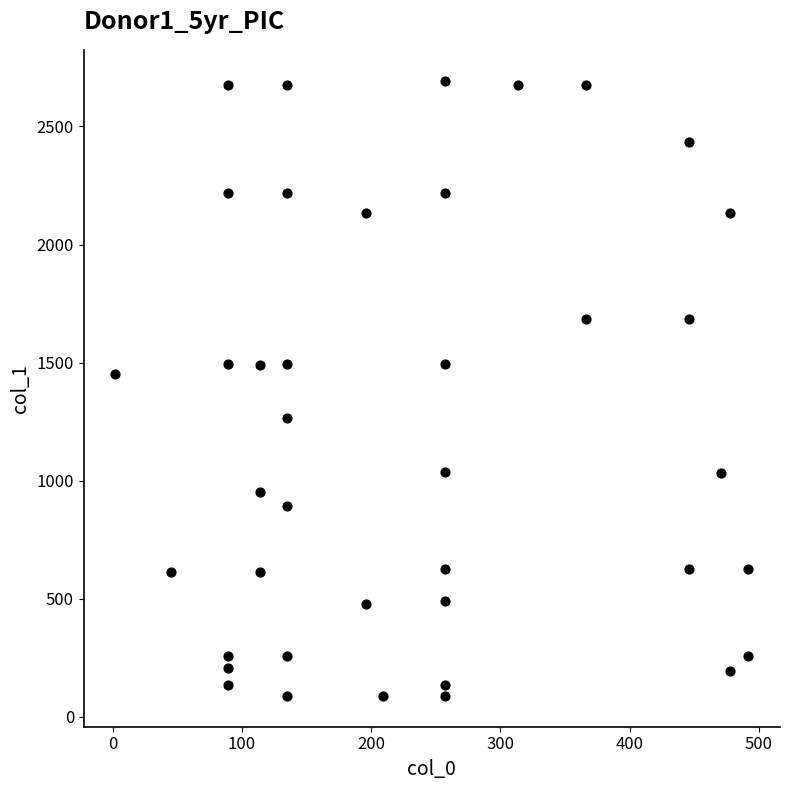

What Y value in the scatter plot is closest to 1391?

1450